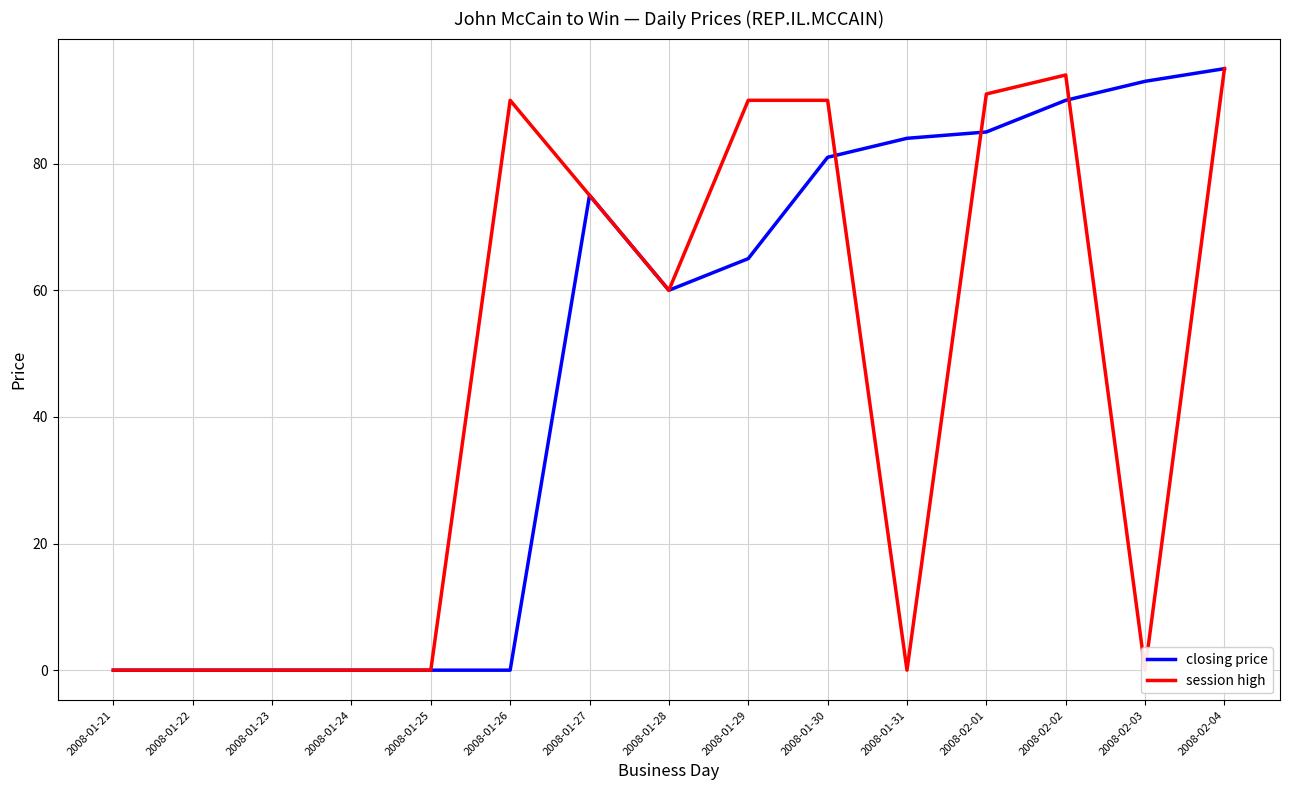

How many interior local valleys does the closing price series have?

1